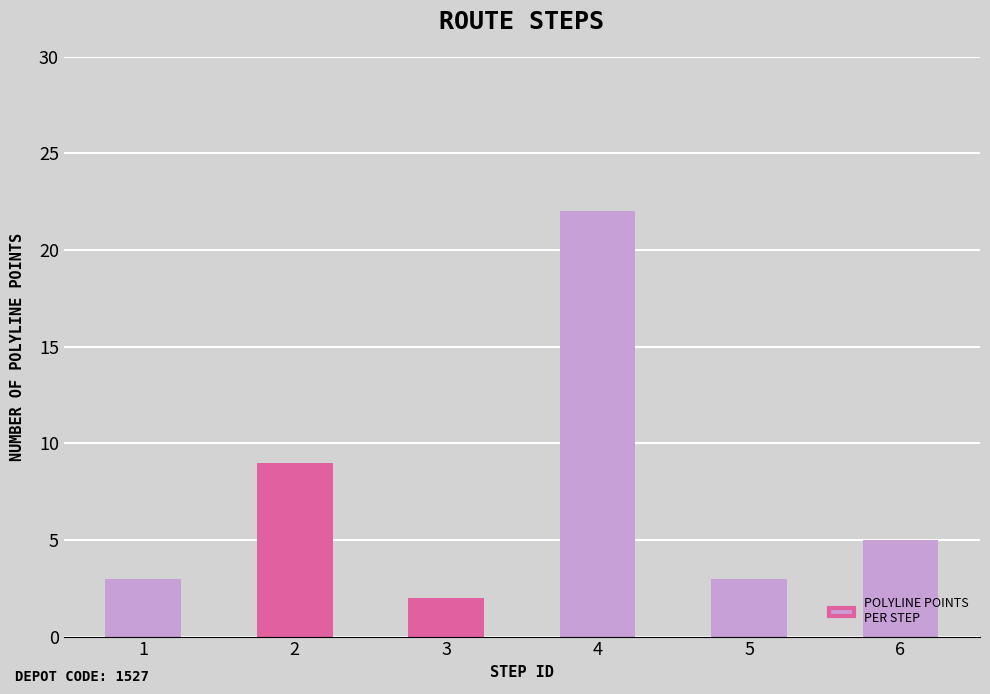

What is the difference between the second highest and minimum values?

7